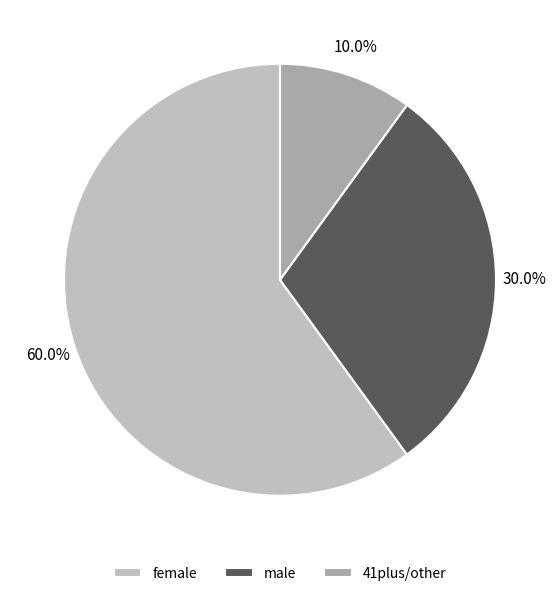

Rank the categories by value from highest to lowest.

female, male, 41plus